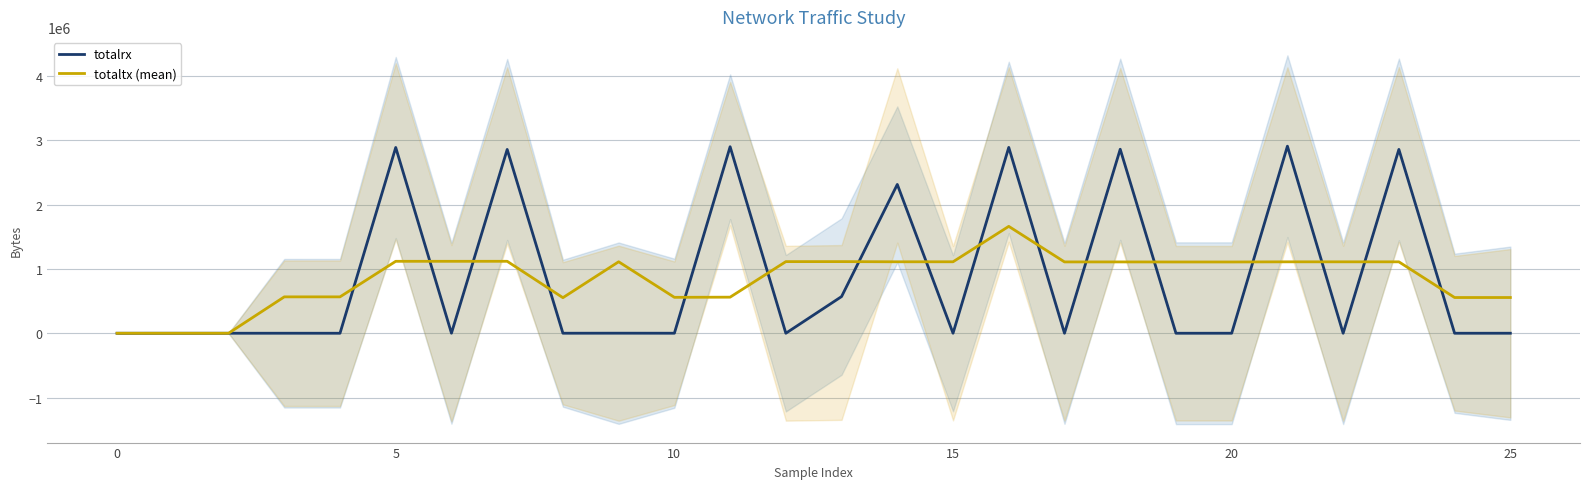

Reading left to right, extract all data points from this chart.

totalrx: 240.0	248.0	256.0	520.0	248.0	2889902.0	1102.0	2859191.0	590.0	1248.0	590.0	2901387.0	256.0	570911.0	2314978.0	768.0	2890931.0	296.0	2862270.0	256.0	504.0	2909956.0	256.0	2859702.0	248.0	512.0
totaltx (mean): 109.6	191.2	245.6	566180.8	566236.8	1119357.4	1119275.8	1119441.4	553519.4	1112113.2	558992.6	561487.6	1114370.0	1114509.2	1111826.0	1111930.8	1662844.6	1109797.4	1109754.6	1108974.0	1108869.2	1111198.4	1111197.6	1111198.4	555958.0	555902.8